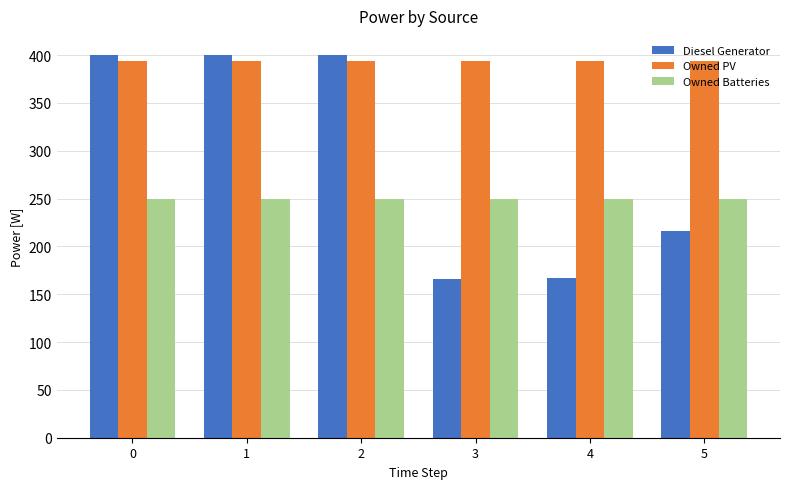

What is the total value across all series at 0?

1043